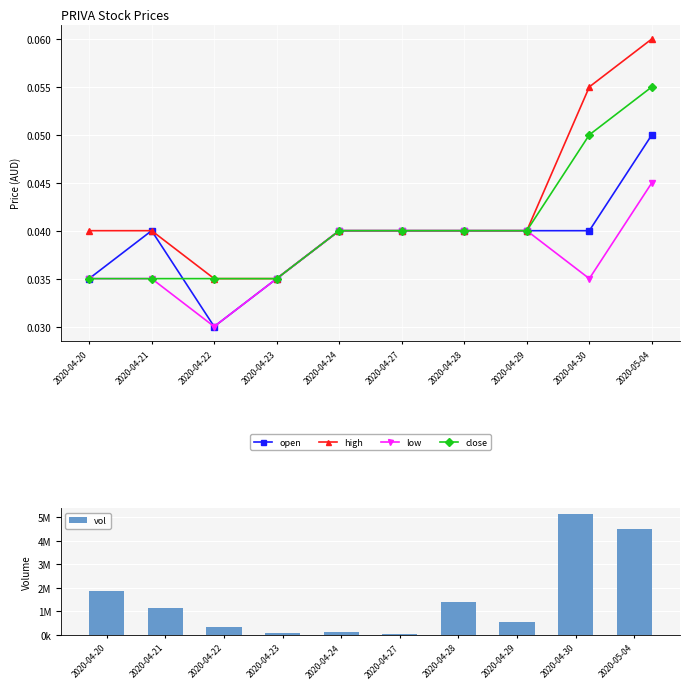

Between 2020-05-04 and 2020-04-24, which is larger?

2020-05-04